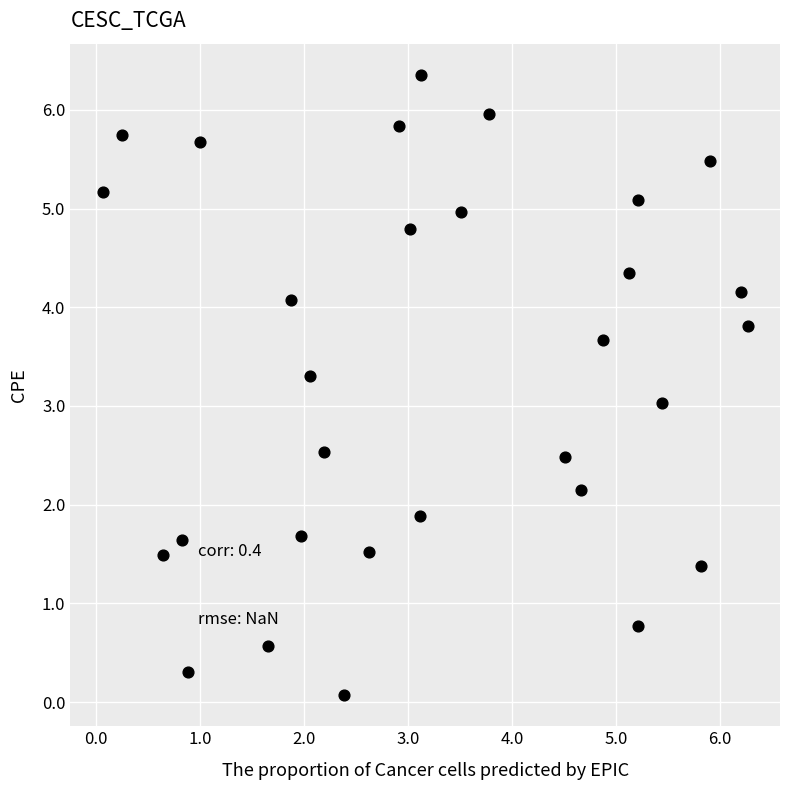

What is the range of X values (max minus min)?

6.2